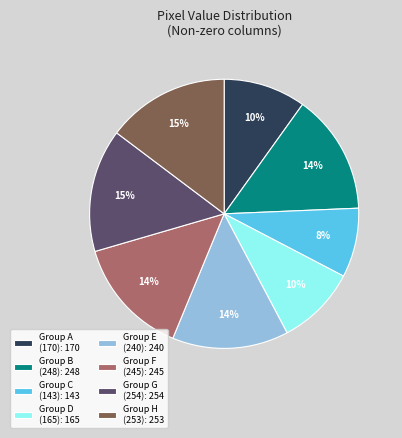

Is there a majority slice in this chart?

No